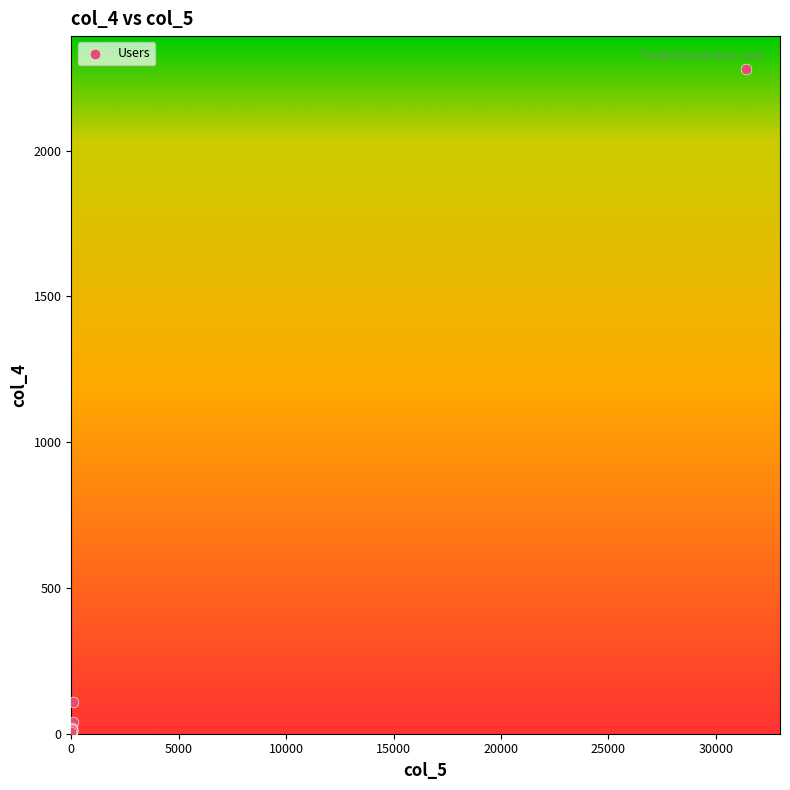

What Y value in the scatter plot is closest to 1139?

110